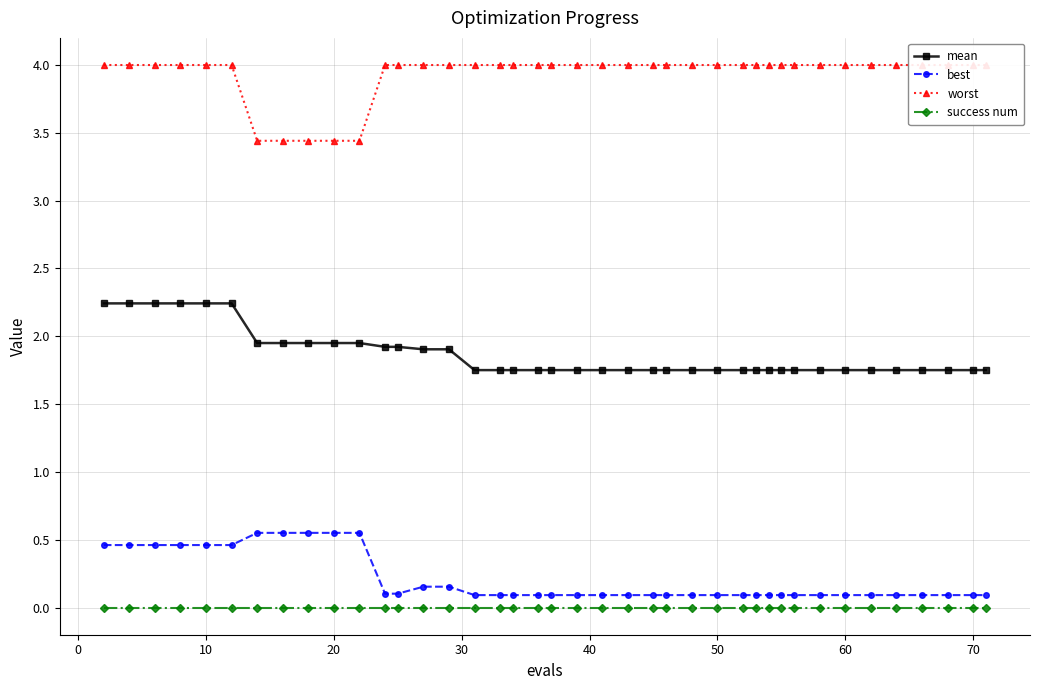

True or false: best and success num cross at least once.

False